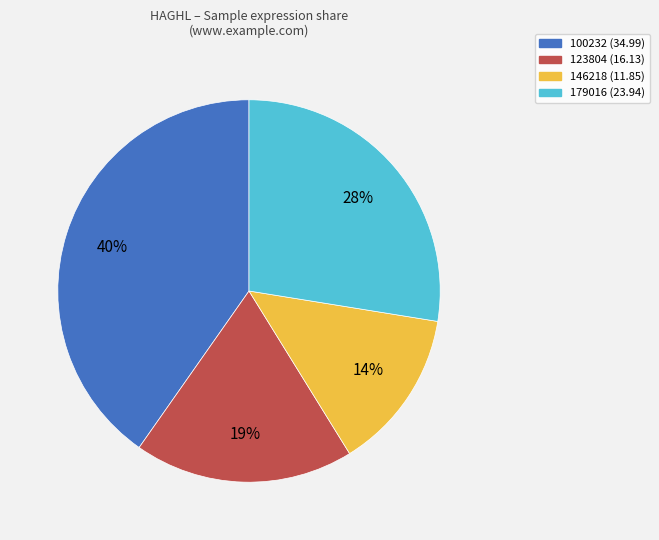

To the nearest percent, what is the average slice percentage?

25%